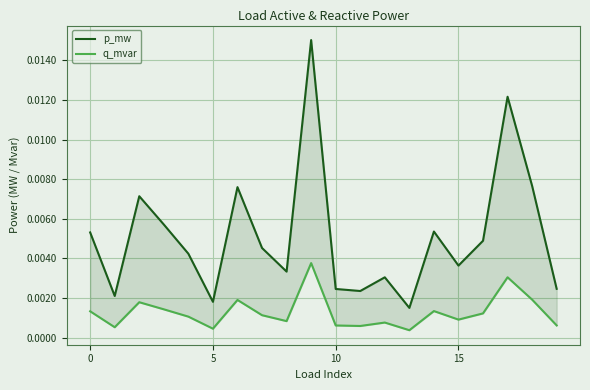

The p_mw series shows 0.0 at 16. True or false?

True